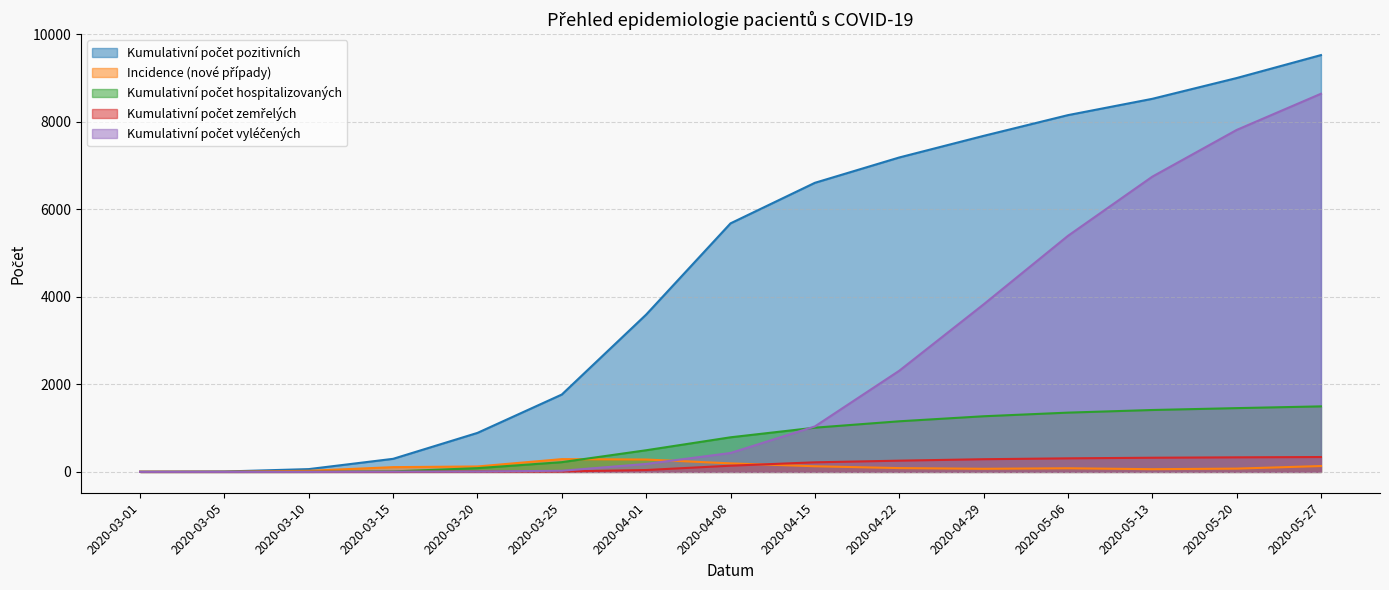

Which series has the largest total across all categories?

Kumulativní počet pozitivních